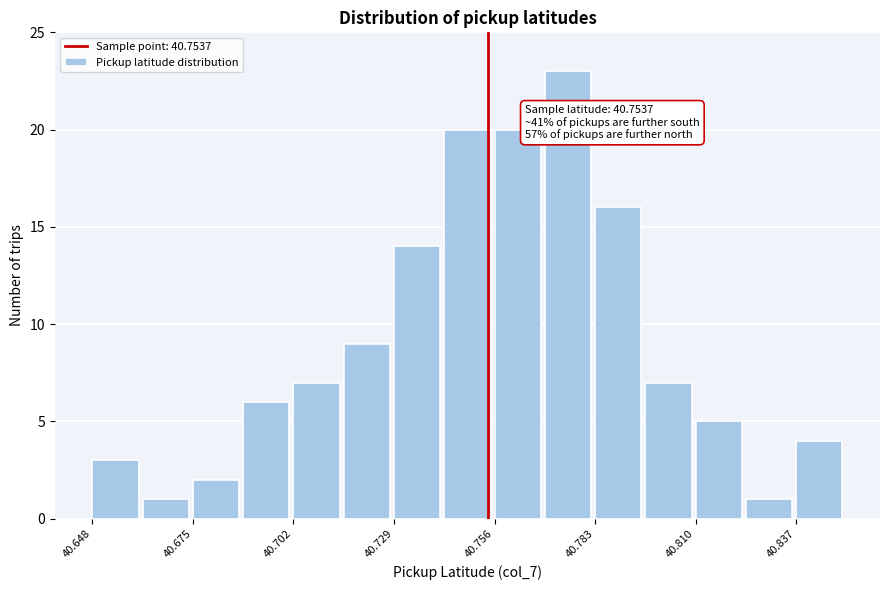

Around what value on the x-axis is the tallest bar? Give the approximate position of its centre, as read against the axis.

40.775